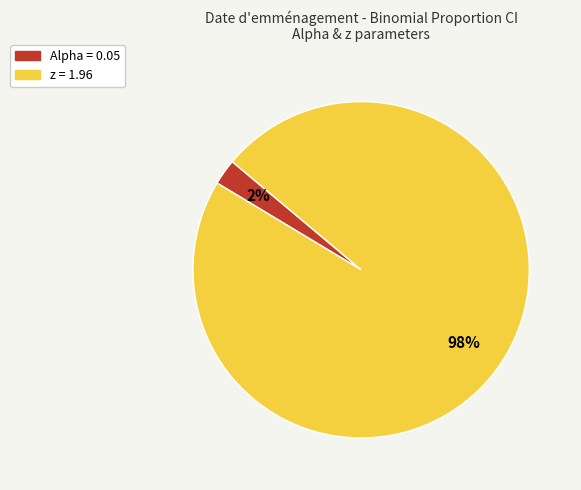

How many segments does this pie chart have?

2